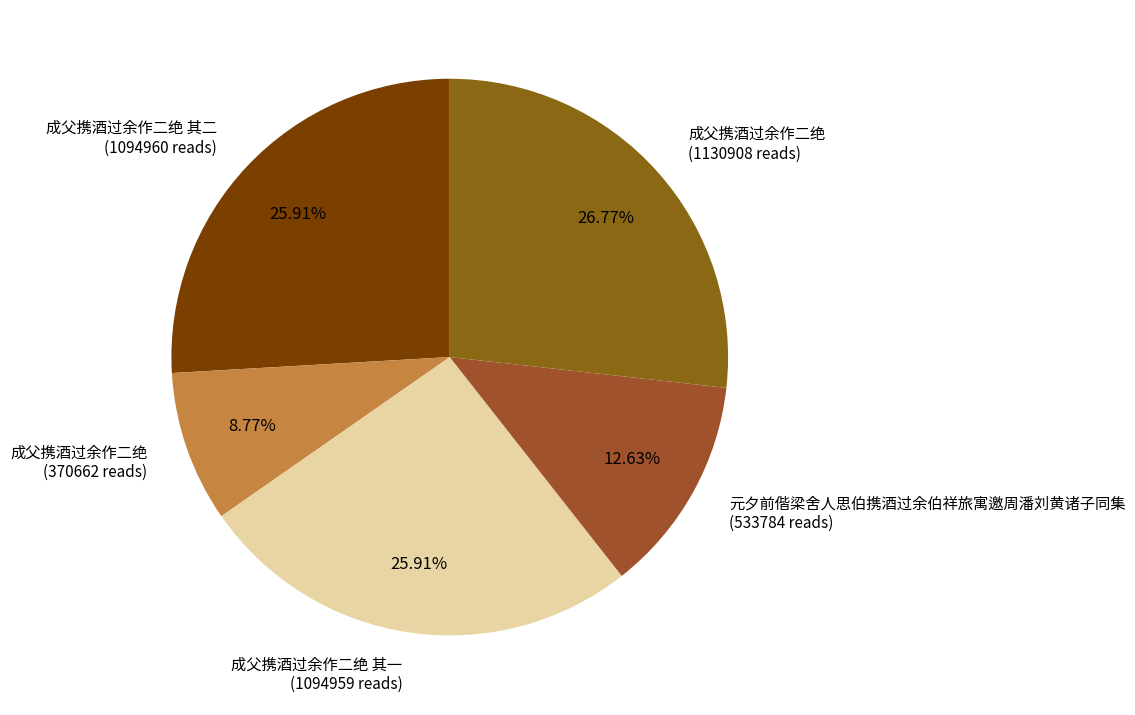

Do 成父携酒过余作二绝 (1130908 reads) and 成父携酒过余作二绝 (370662 reads) together represent more than half of the pie?

No